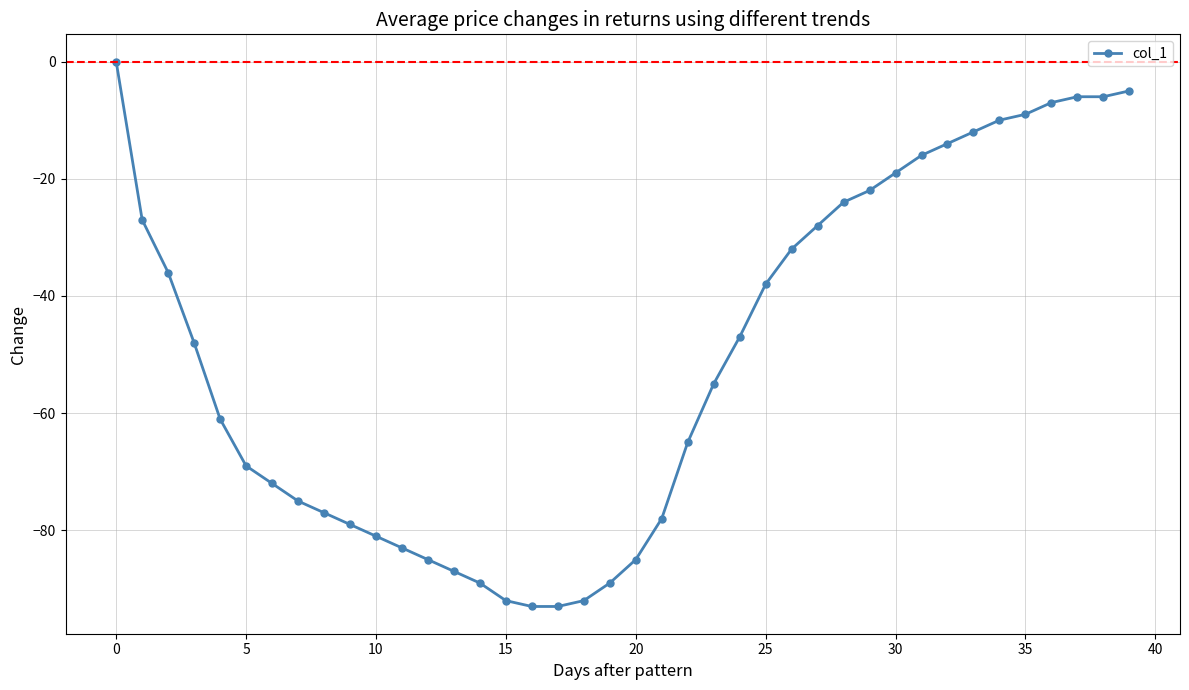

How many lines are shown in the chart?

1